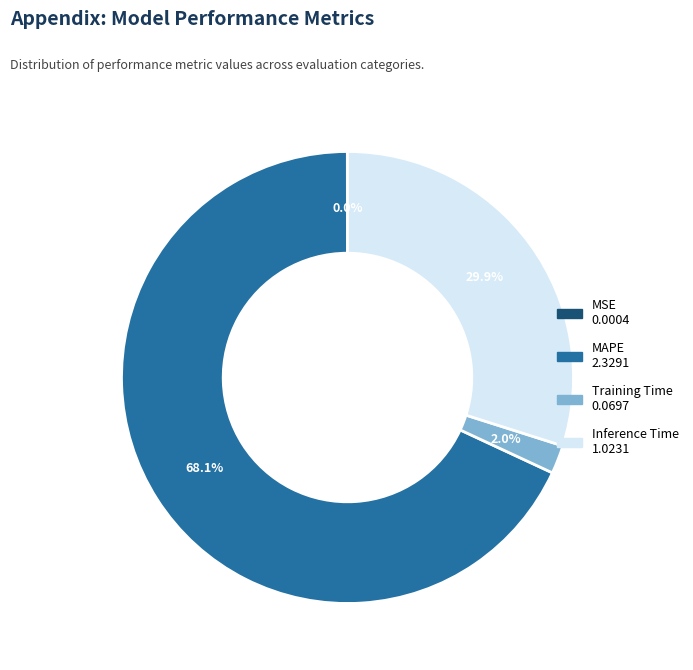

Is there any slice that represents more than half of the pie?

Yes